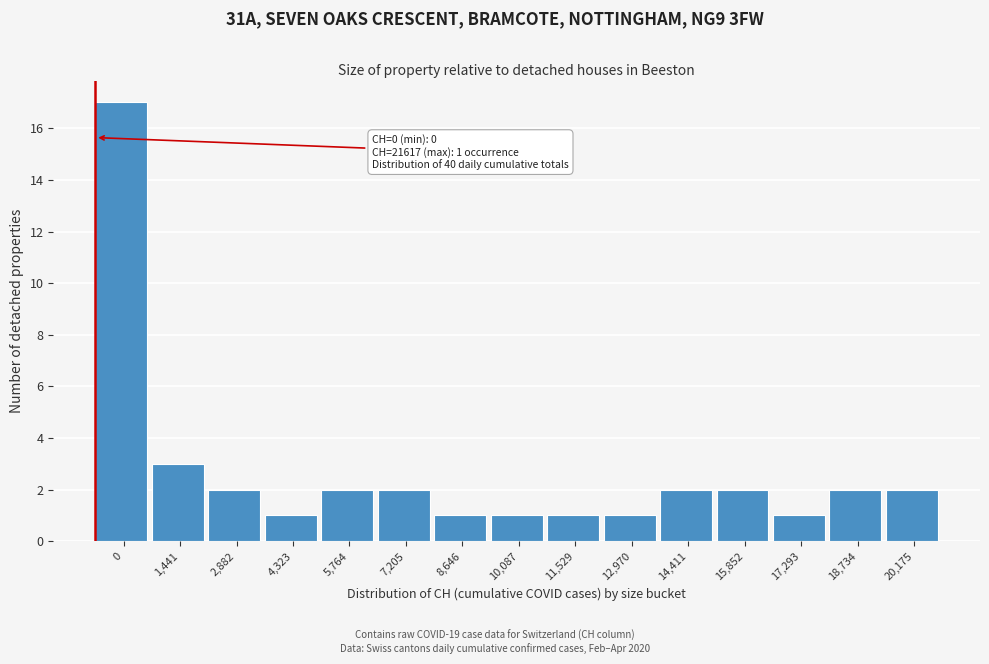

Reading left to right, extract all data points from this chart.

0=17	1,441=3	2,882=2	4,323=1	5,764=2	7,205=2	8,646=1	10,087=1	11,529=1	12,970=1	14,411=2	15,852=2	17,293=1	18,734=2	20,175=2